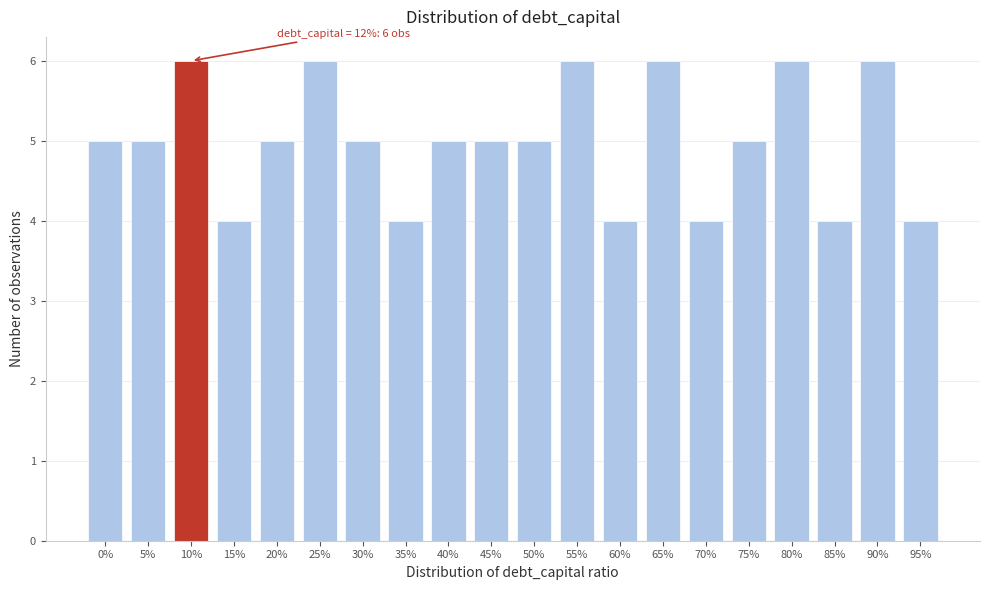

Reading left to right, what are all the values shown in this chart?

0%=5	5%=5	10%=6	15%=4	20%=5	25%=6	30%=5	35%=4	40%=5	45%=5	50%=5	55%=6	60%=4	65%=6	70%=4	75%=5	80%=6	85%=4	90%=6	95%=4